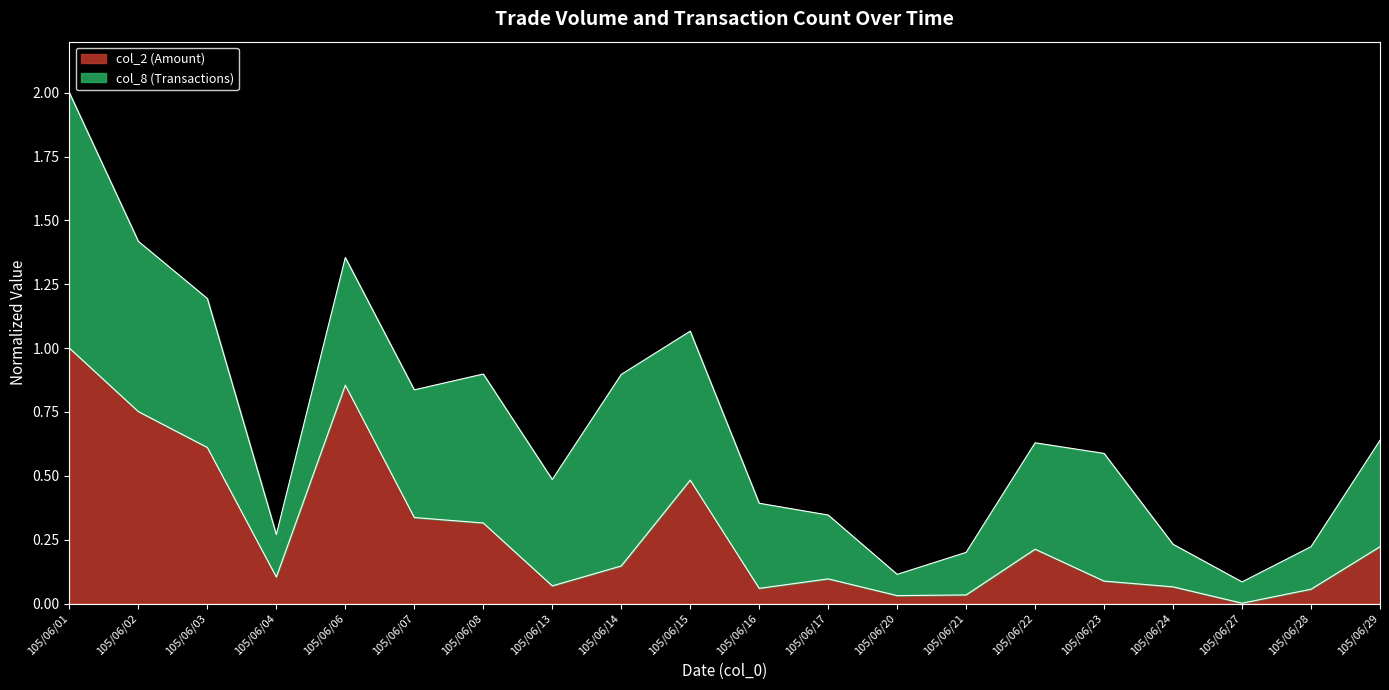

Which category has the lowest value across all series?

105/06/27